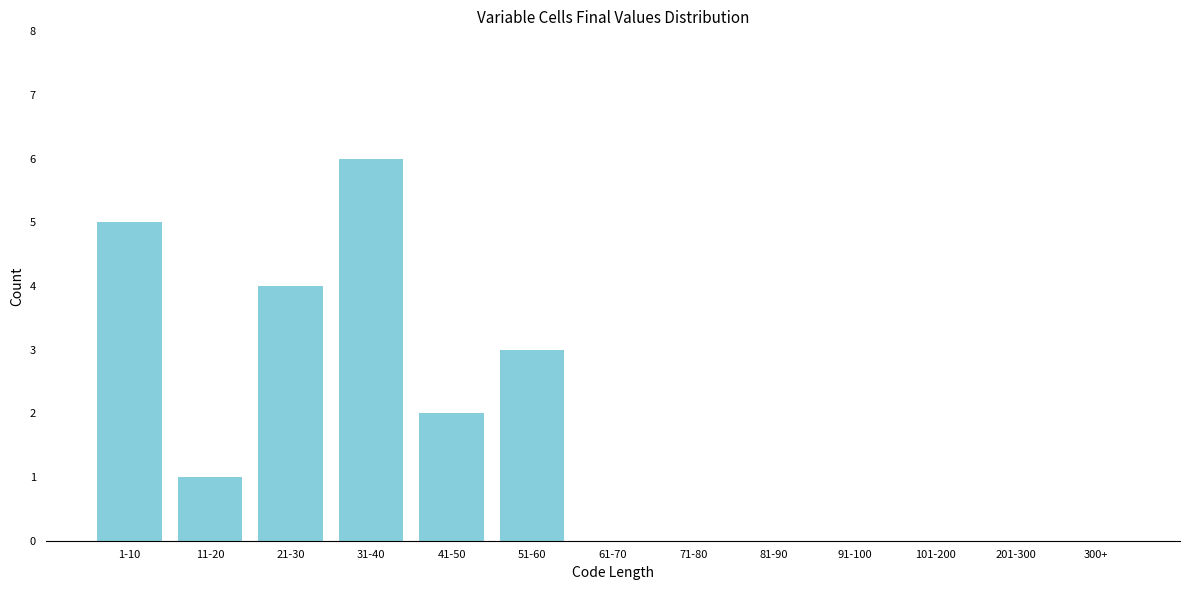

Reading left to right, what are all the values shown in this chart?

1-10=5	11-20=1	21-30=4	31-40=6	41-50=2	51-60=3	61-70=0	71-80=0	81-90=0	91-100=0	101-200=0	201-300=0	300+=0